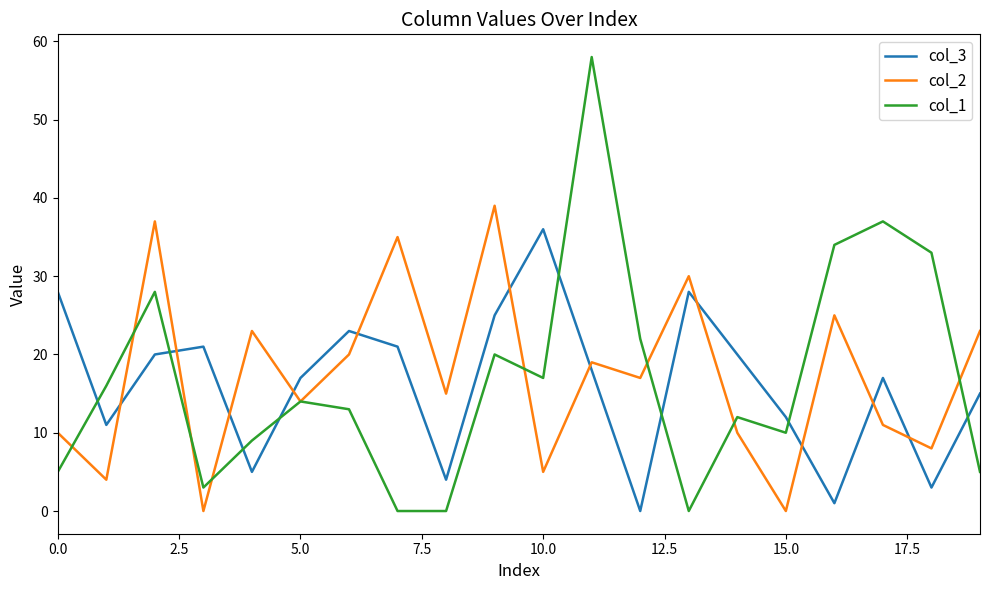

What is the average value of the col_2 series?

17